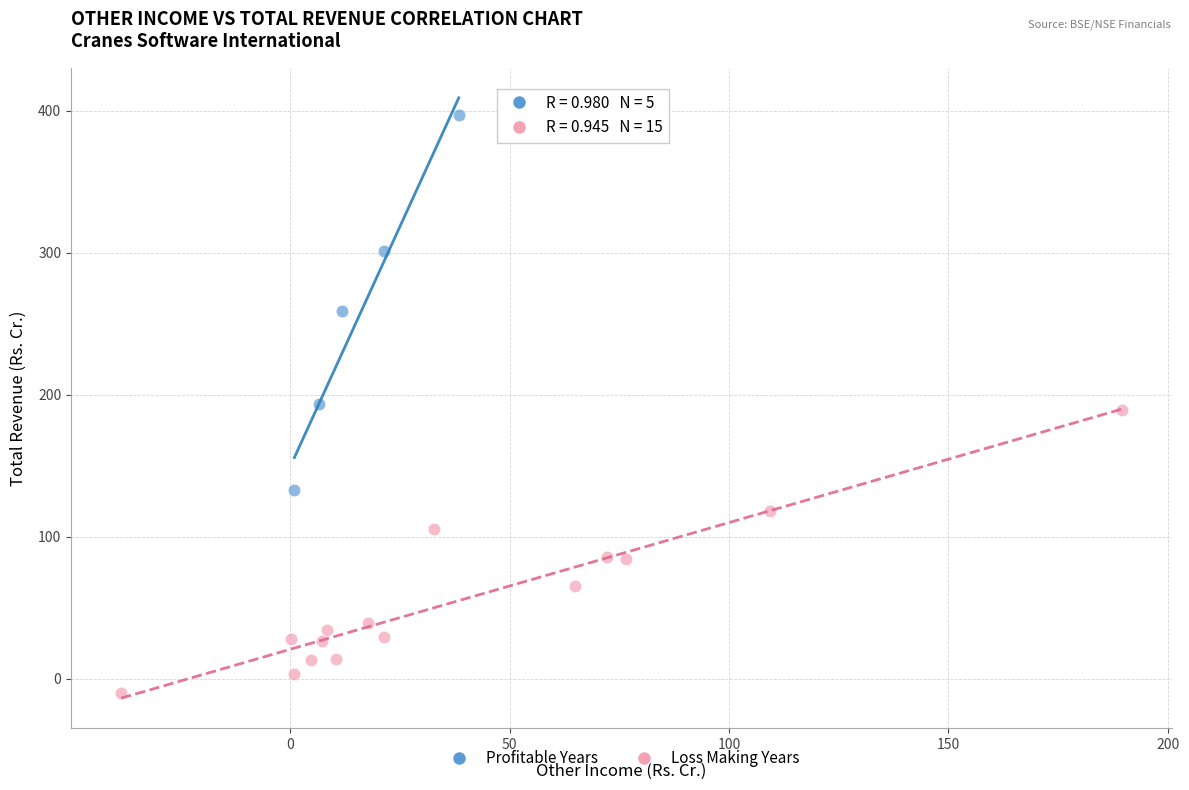

What are all the series names shown in the legend?

Profitable Years, Loss Making Years